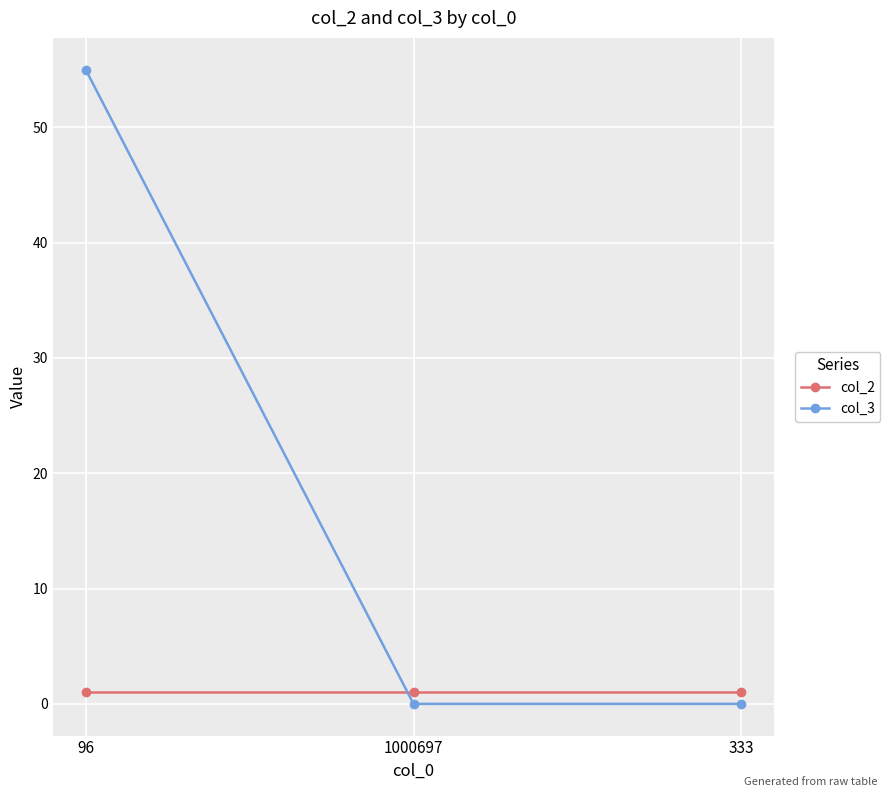

How many data points does each series have?

3